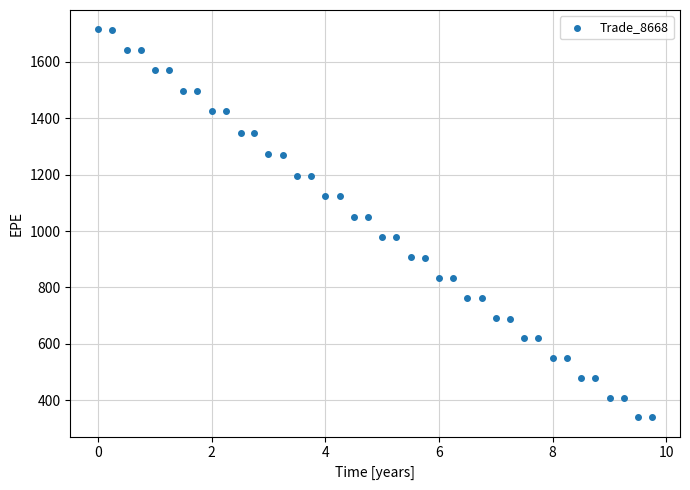

What is the range of X values (max minus min)?

9.8